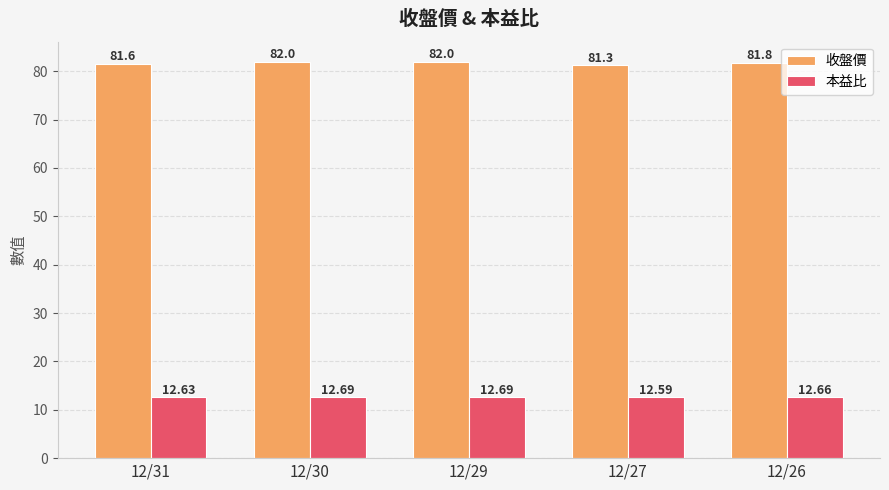

What is the sum of the 本益比 values at 12/27 and 12/29?

25.3